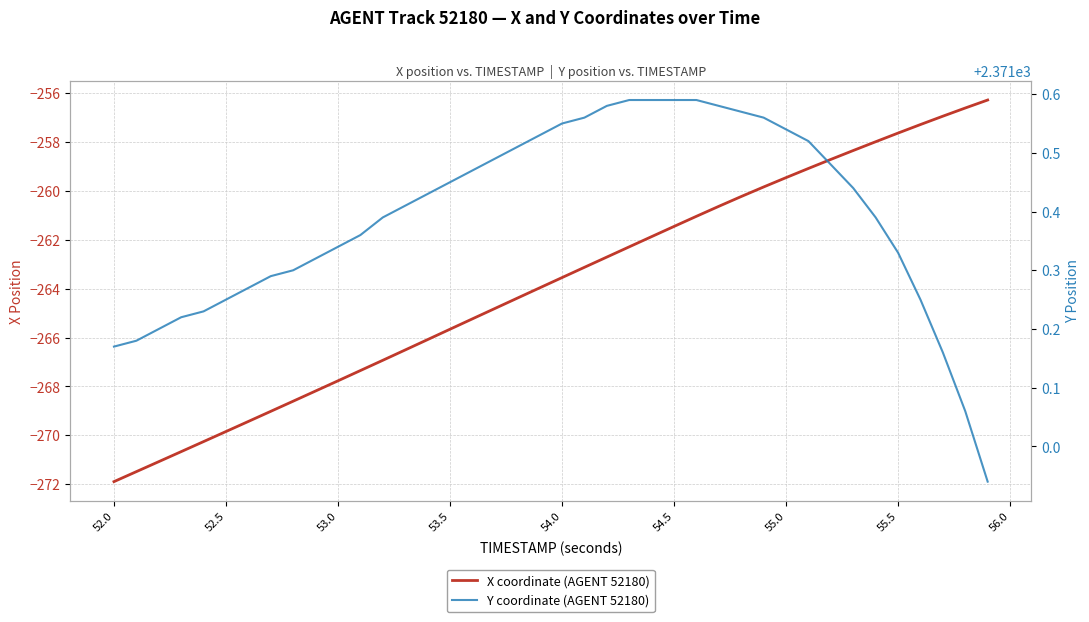

What are all the series names shown in the legend?

X coordinate (AGENT 52180), Y coordinate (AGENT 52180)